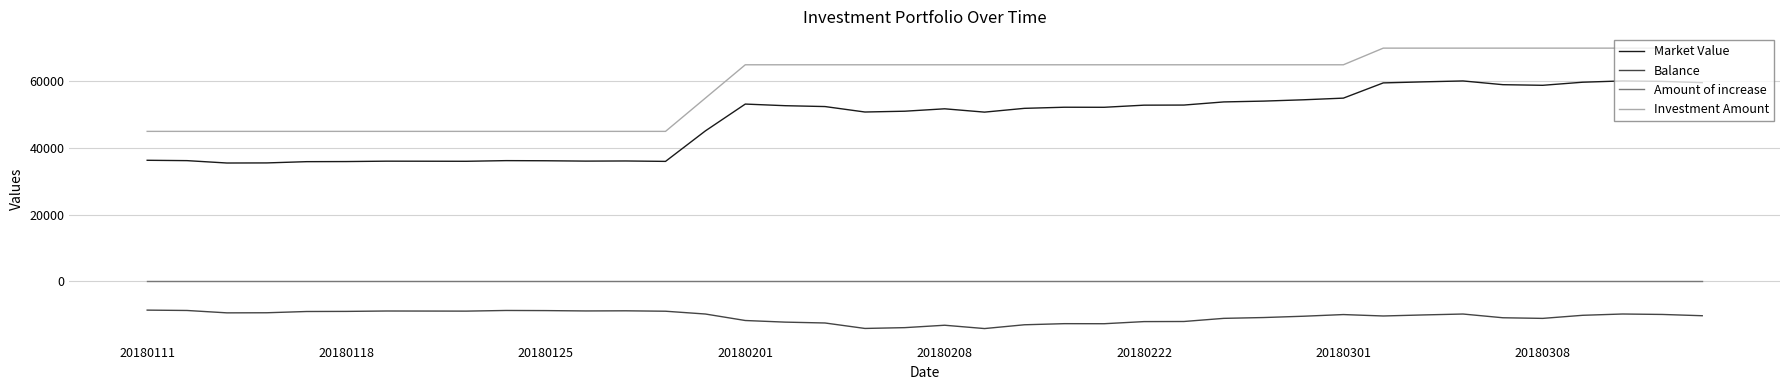

Is this an area chart (filled region under the line)?

No